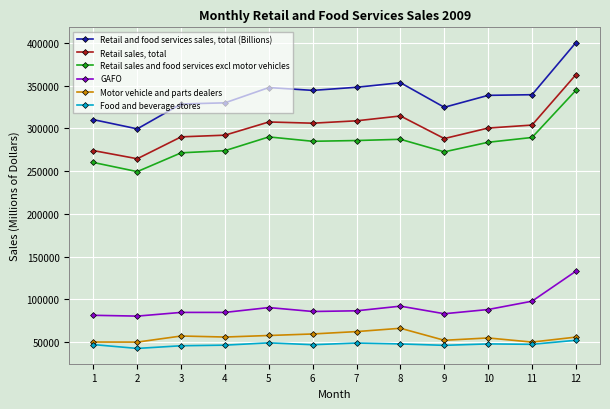

What are all the series names shown in the legend?

Retail and food services sales, total (Billions), Retail sales, total, Retail sales and food services excl motor vehicles, GAFO, Motor vehicle and parts dealers, Food and beverage stores